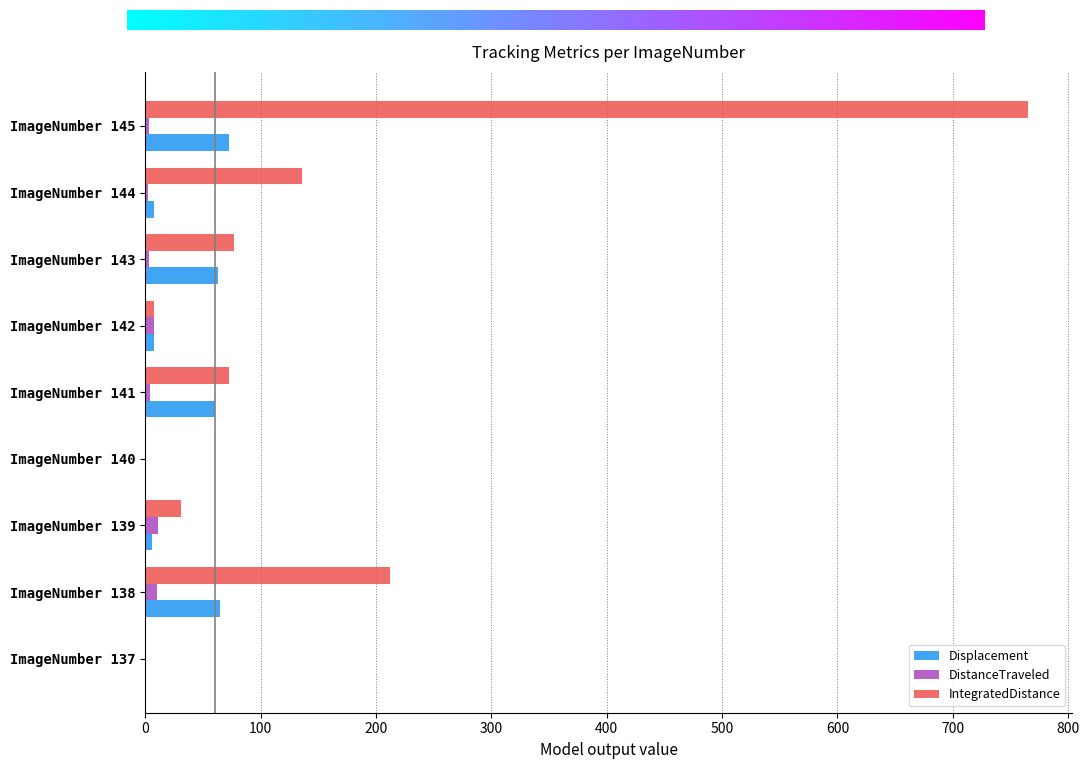

Which series has the largest total across all categories?

IntegratedDistance